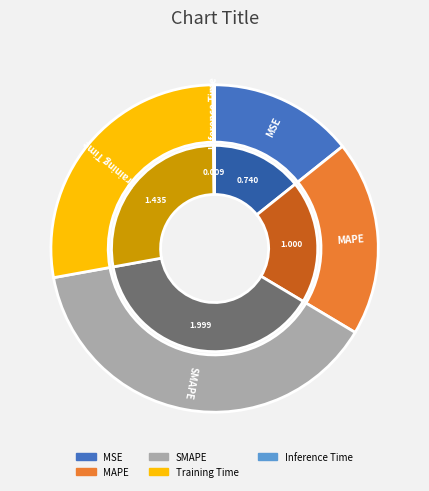

How much of the chart is everything except MSE?

85.7%